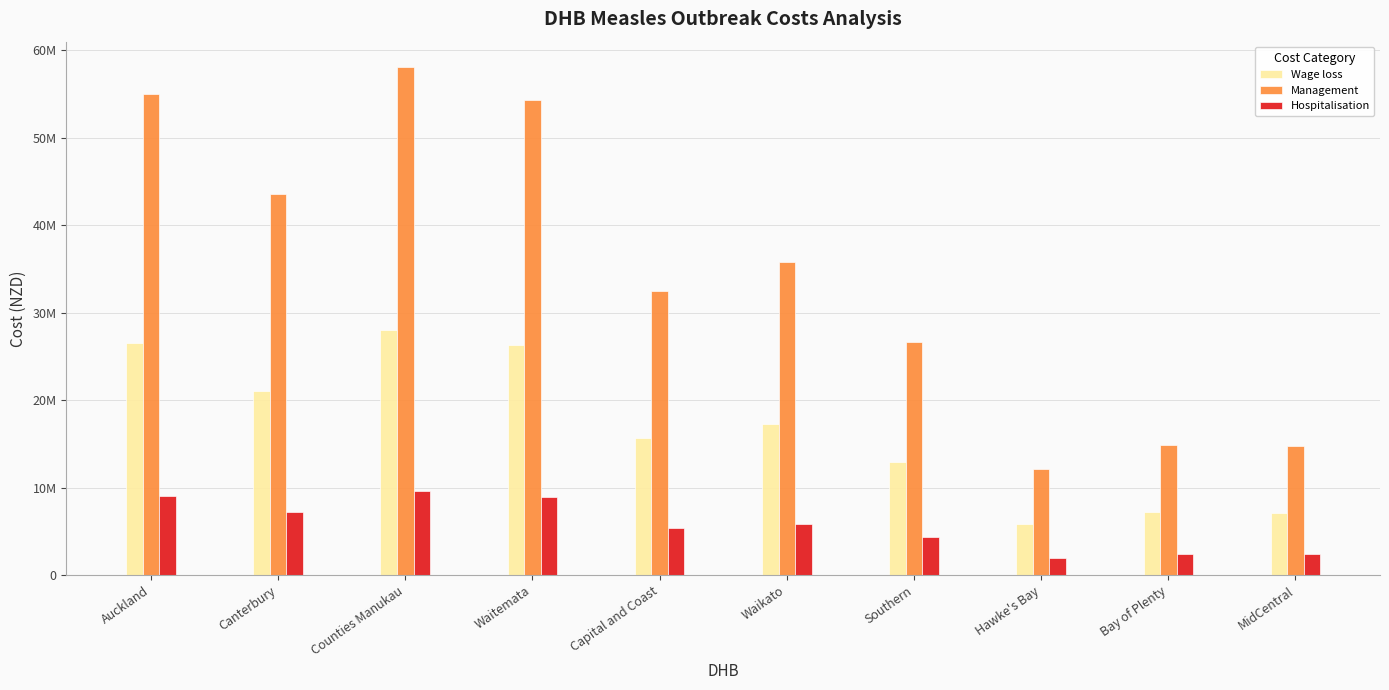

What is the difference between the highest and lowest values at Waitemata?

45385248.3